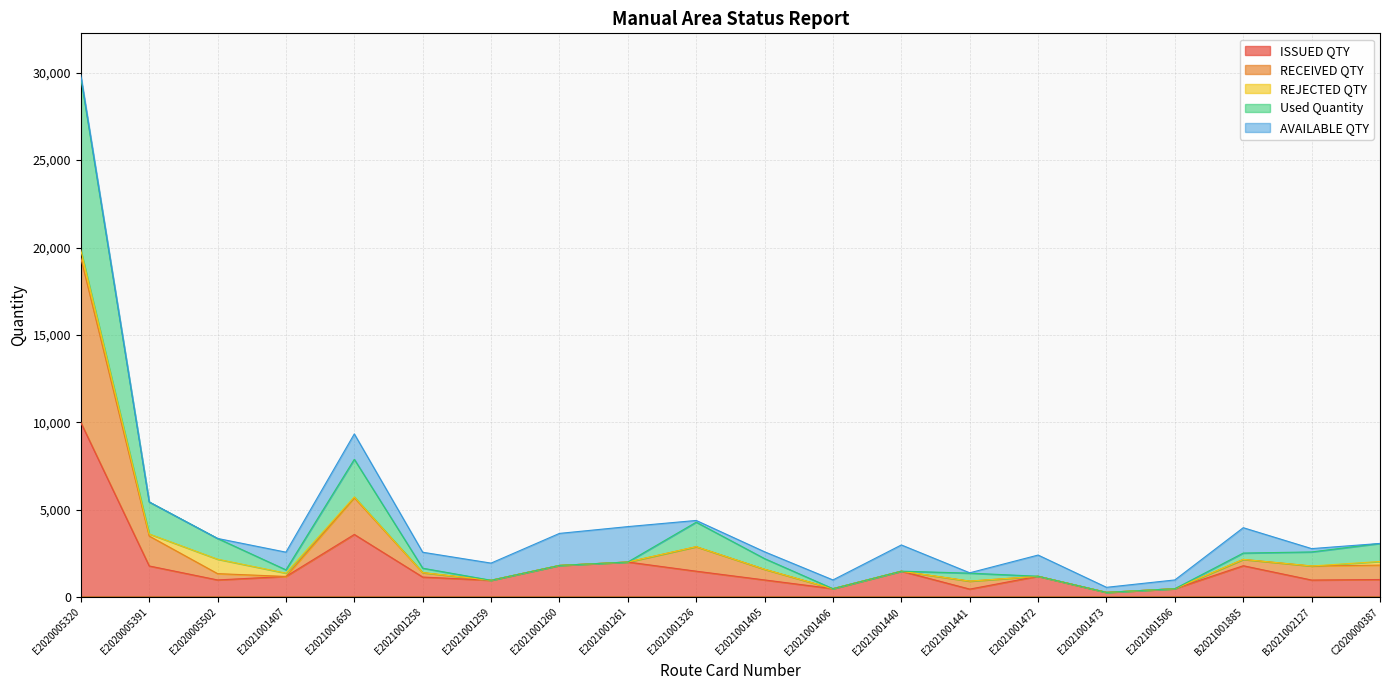

At how many categories does at least one series exceed 5250?

3